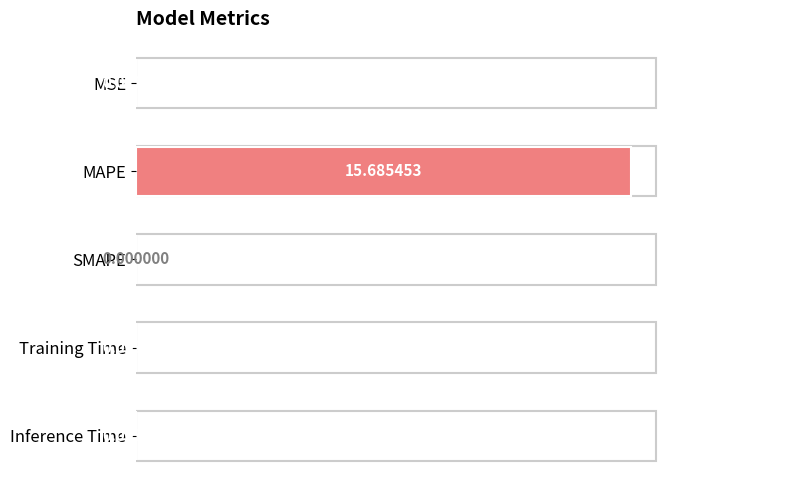

What is the sum of all values?

15.7